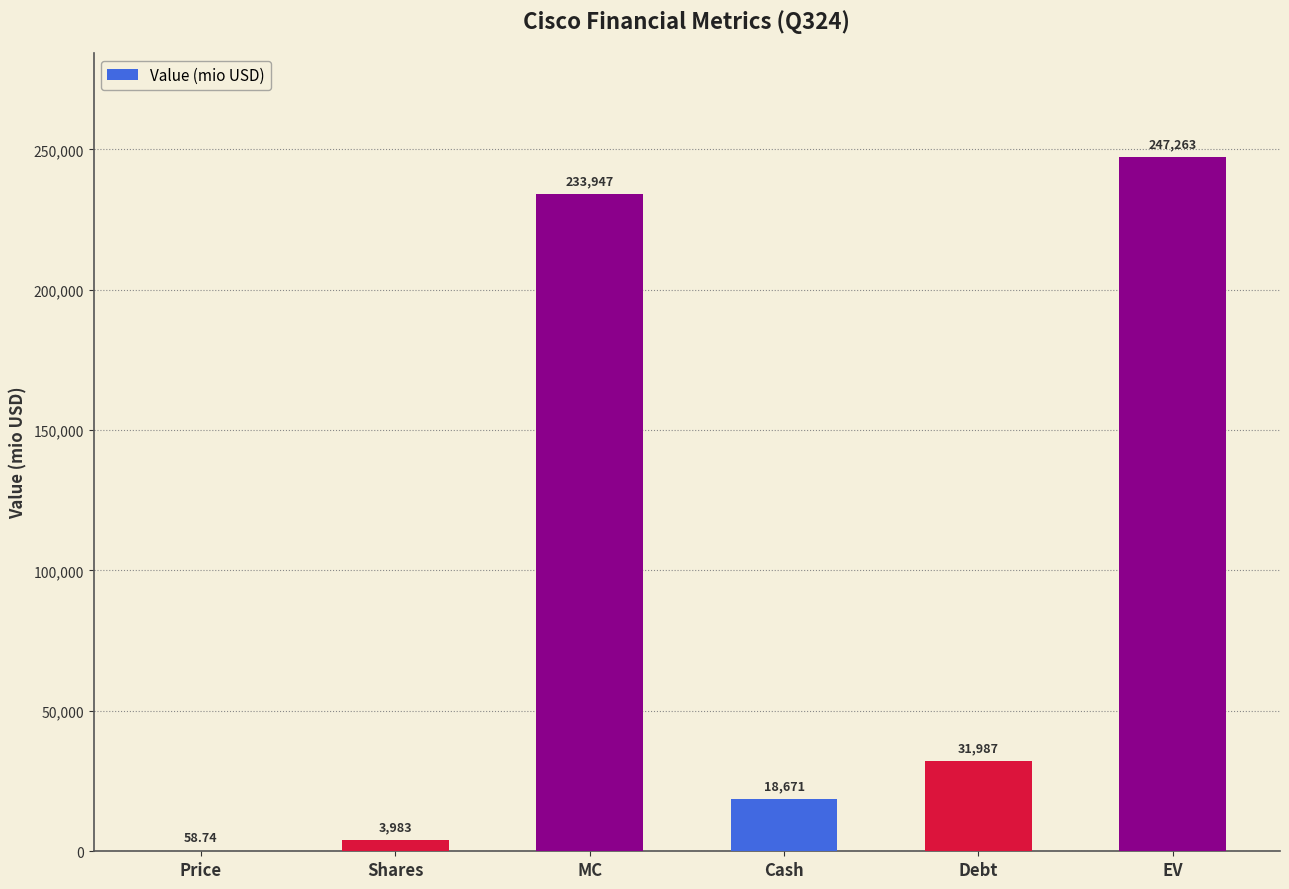

Approximately how many times larger is the value at Debt compared to EV?

0.1